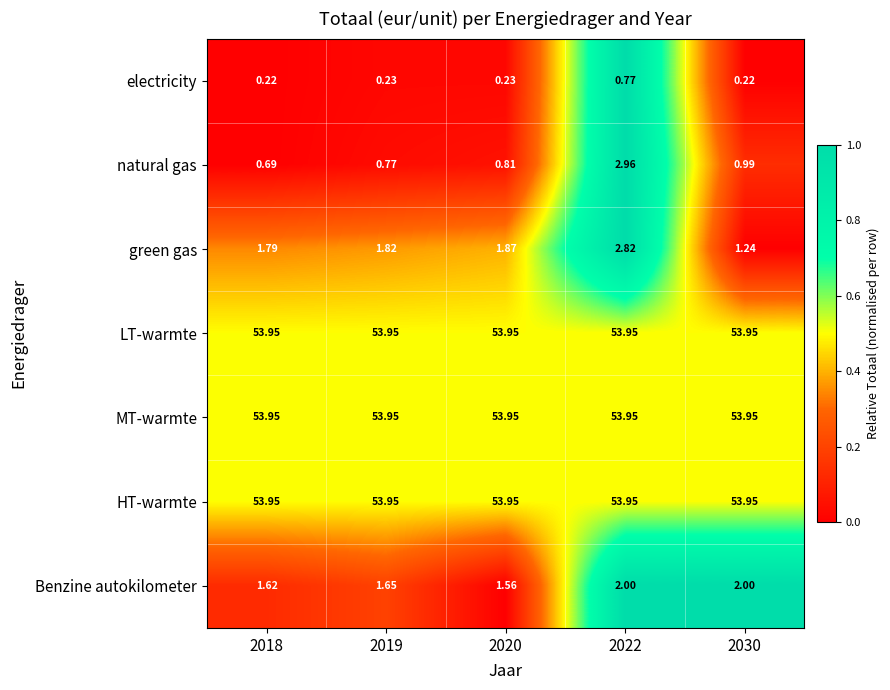

Between 2019 and 2030, which series saw the biggest shift?

green gas